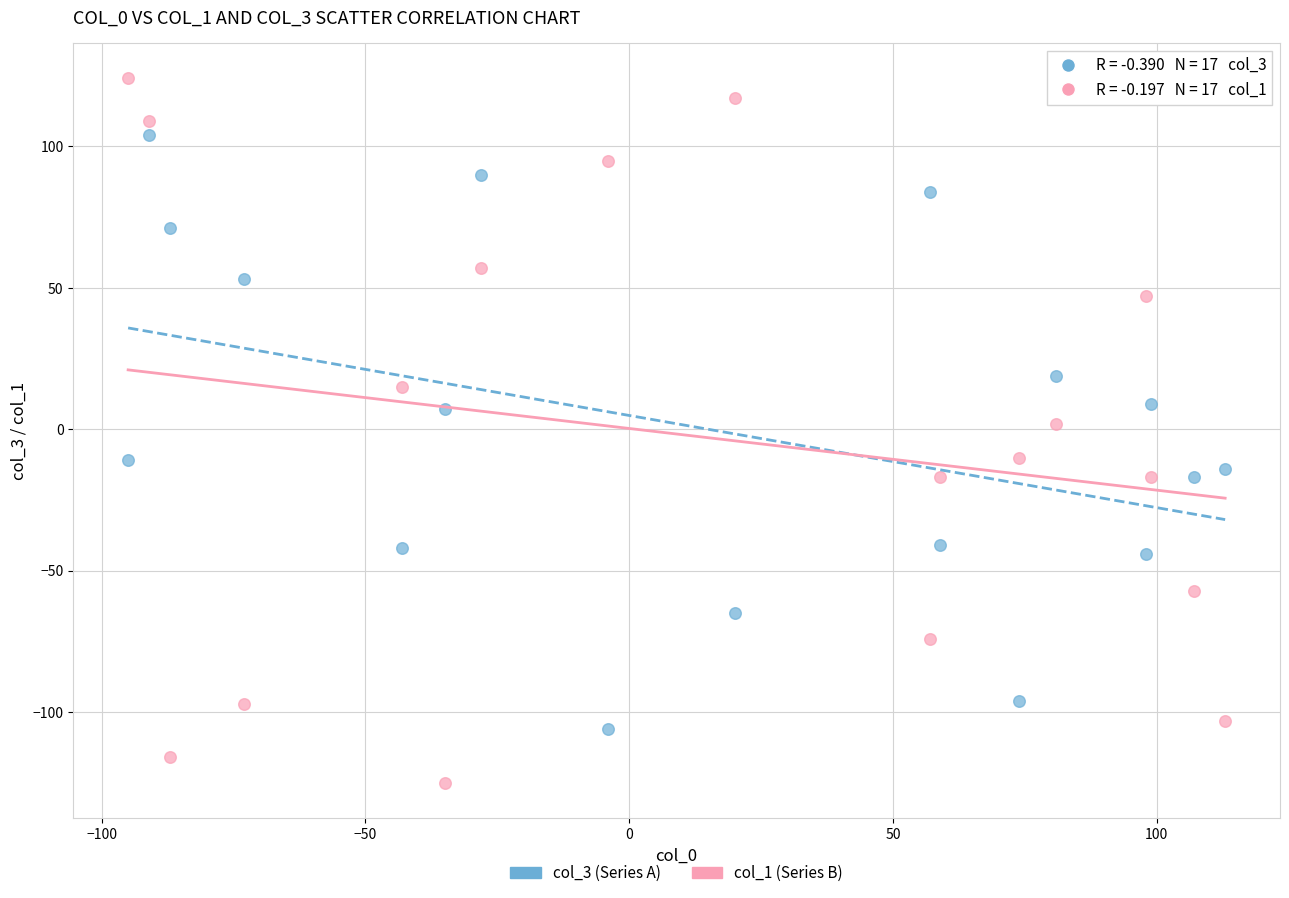

Which series contains the lowest Y value?

col_1 (Series B)